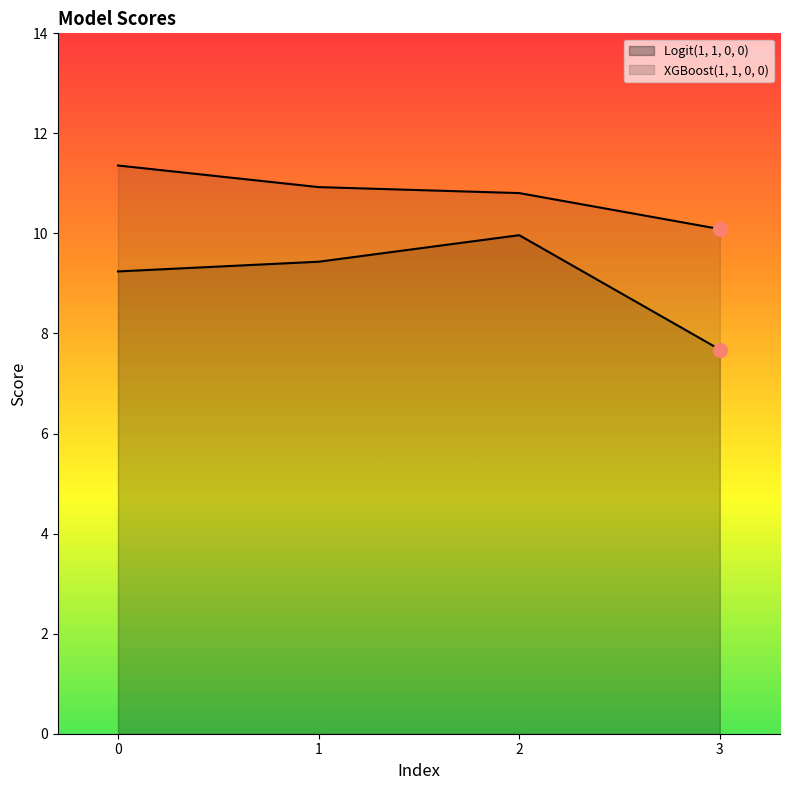

What is the difference between the Logit(1, 1, 0, 0) values at 3 and 2?

2.3